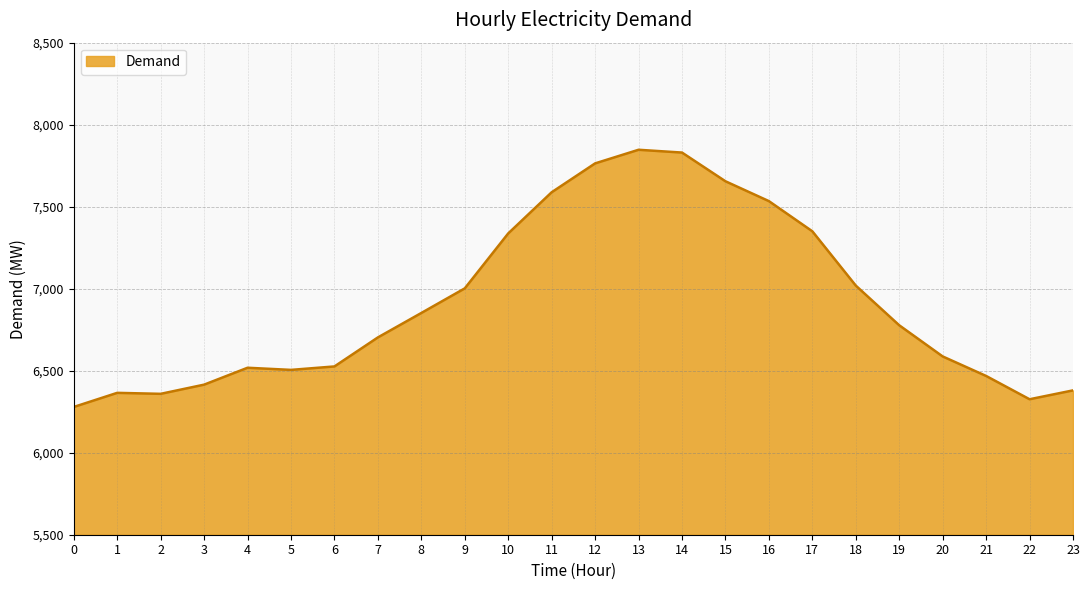

Between 18 and 21, which is larger?

18